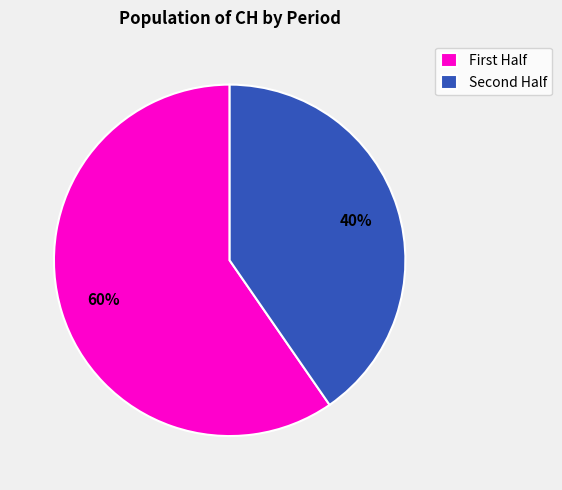

Rank the categories by value from highest to lowest.

First Half, Second Half